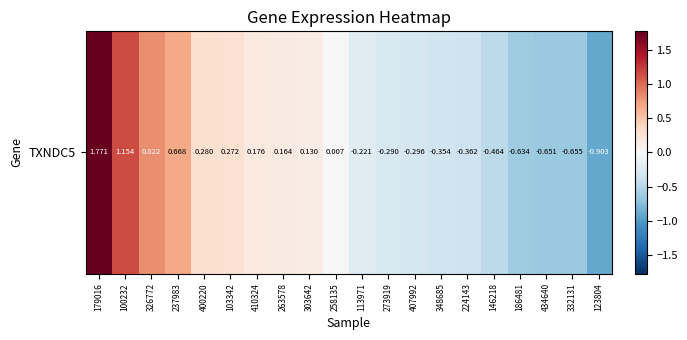

How many values exceed 0?

10